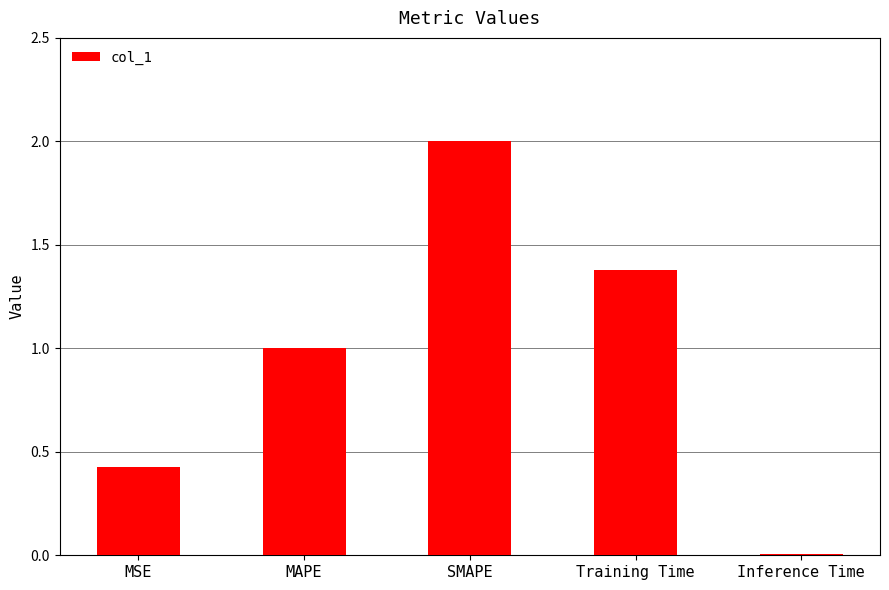

Between Inference Time and MAPE, which is larger?

MAPE